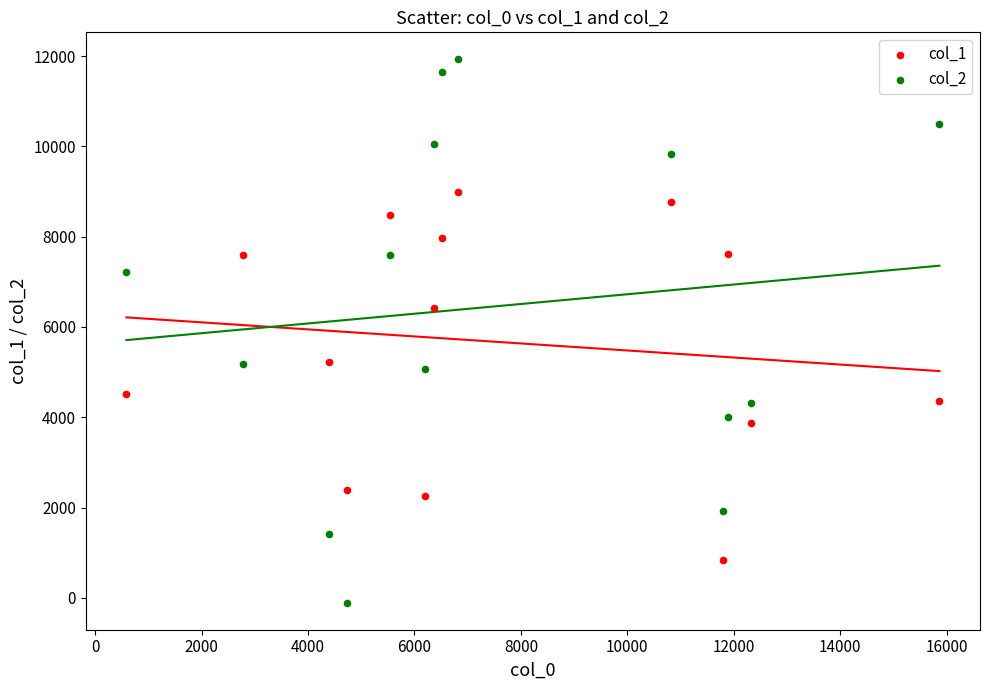

Across all data points, what is the range of X values (max minus min)?

15279.9